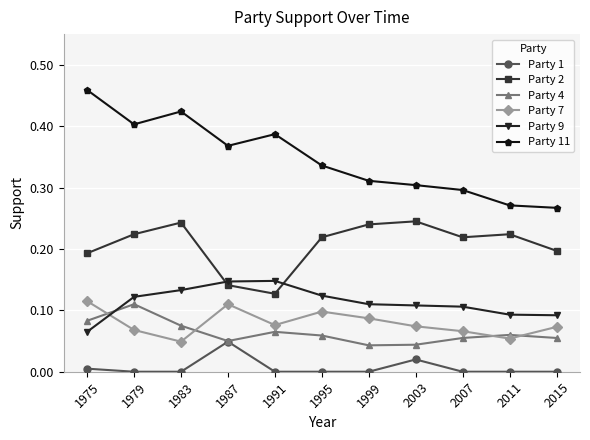

Is the value of Party 7 at 2011 greater than the value of Party 2 at 2015?

No